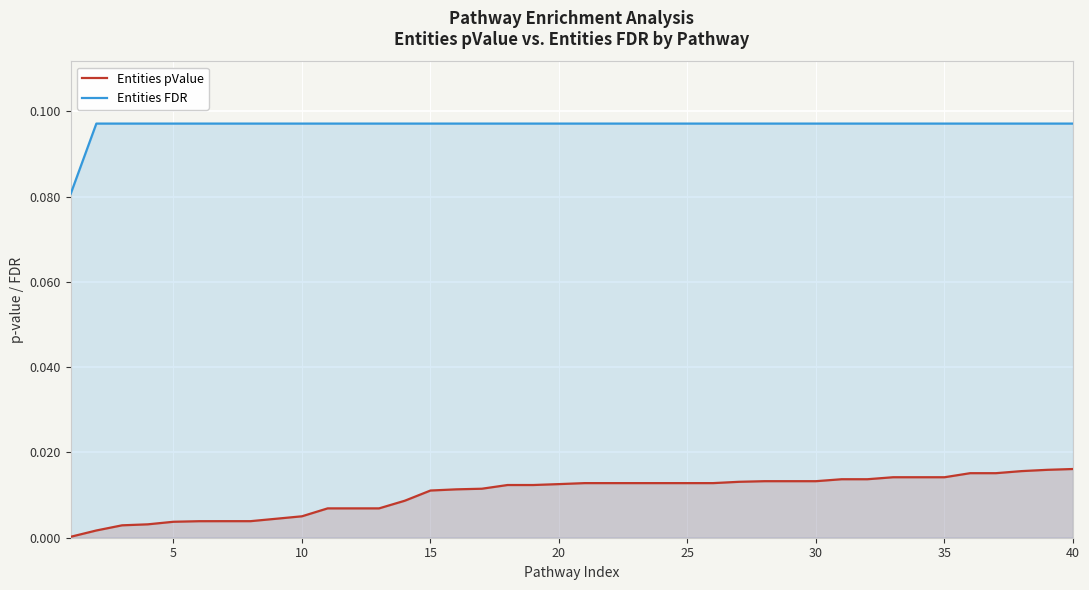

Reading left to right, extract all data points from this chart.

Entities pValue: 0.0	0.0	0.0	0.0	0.0	0.0	0.0	0.0	0.0	0.0	0.0	0.0	0.0	0.0	0.0	0.0	0.0	0.0	0.0	0.0	0.0	0.0	0.0	0.0	0.0	0.0	0.0	0.0	0.0	0.0	0.0	0.0	0.0	0.0	0.0	0.0	0.0	0.0	0.0	0.0
Entities FDR: 0.1	0.1	0.1	0.1	0.1	0.1	0.1	0.1	0.1	0.1	0.1	0.1	0.1	0.1	0.1	0.1	0.1	0.1	0.1	0.1	0.1	0.1	0.1	0.1	0.1	0.1	0.1	0.1	0.1	0.1	0.1	0.1	0.1	0.1	0.1	0.1	0.1	0.1	0.1	0.1